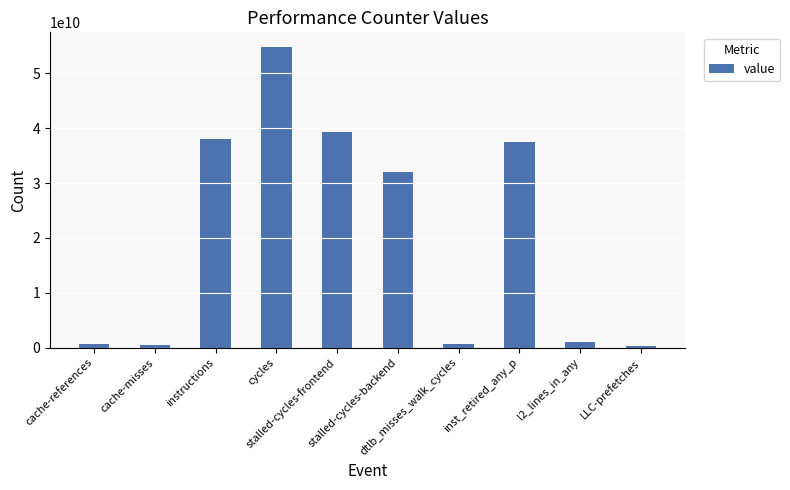

Which has a higher value, cache-references or cycles?

cycles